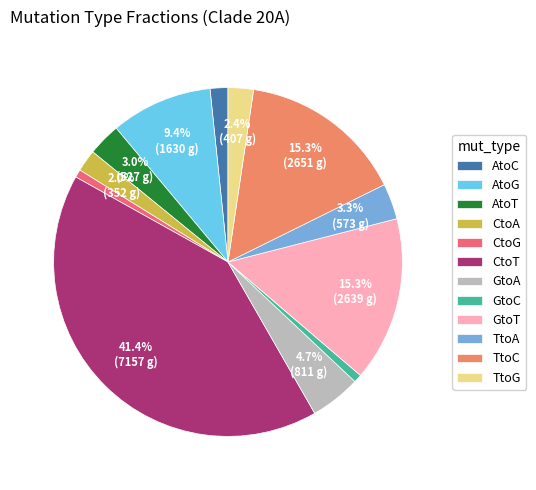

Is there any slice that represents more than half of the pie?

No